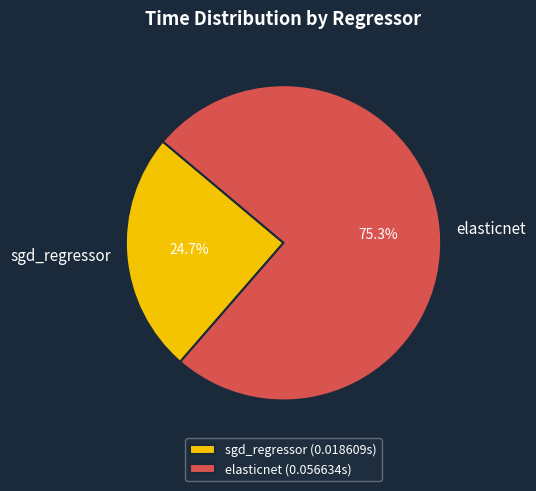

Is there any slice that represents more than half of the pie?

Yes